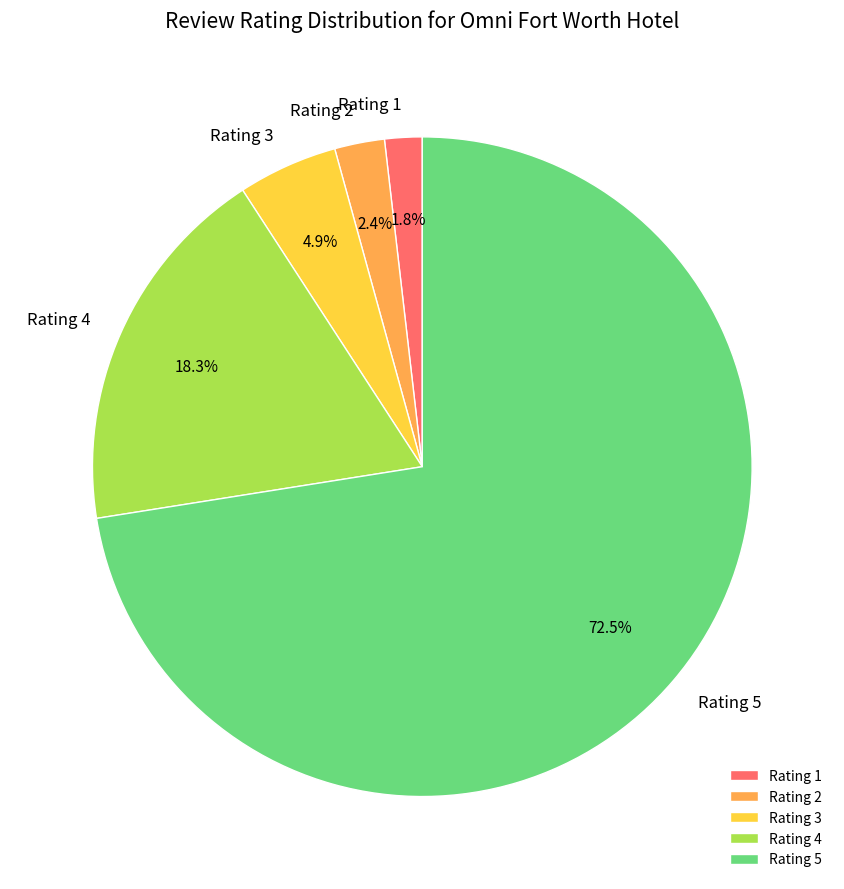

Do Rating 2 and Rating 3 together represent more than half of the pie?

No